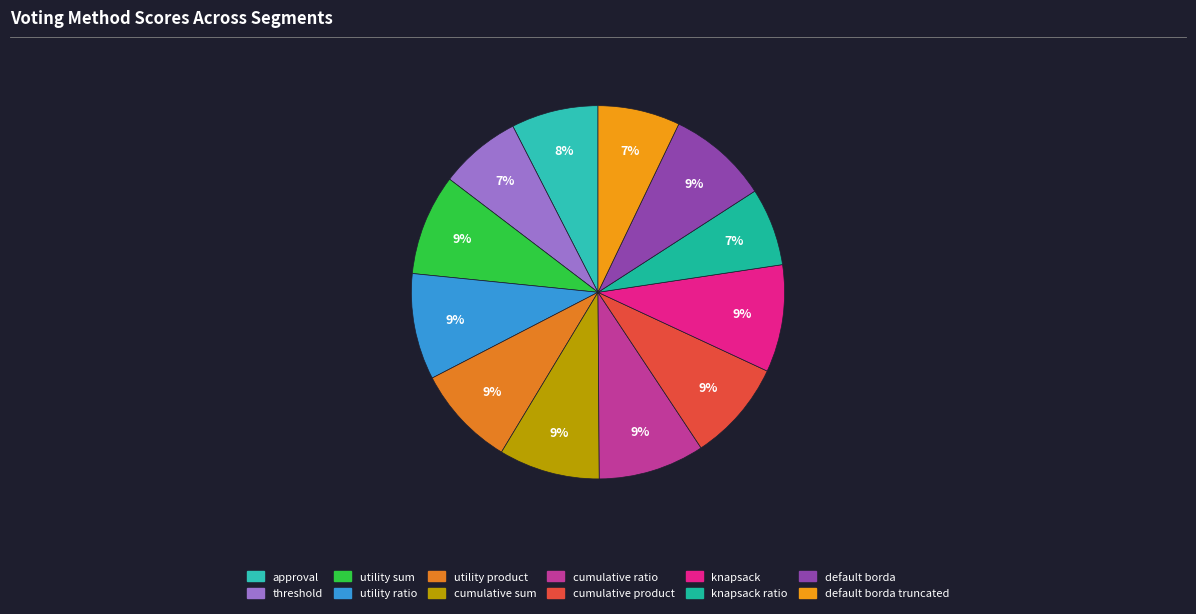

What percentage is the approval slice, to the nearest percent?

8%